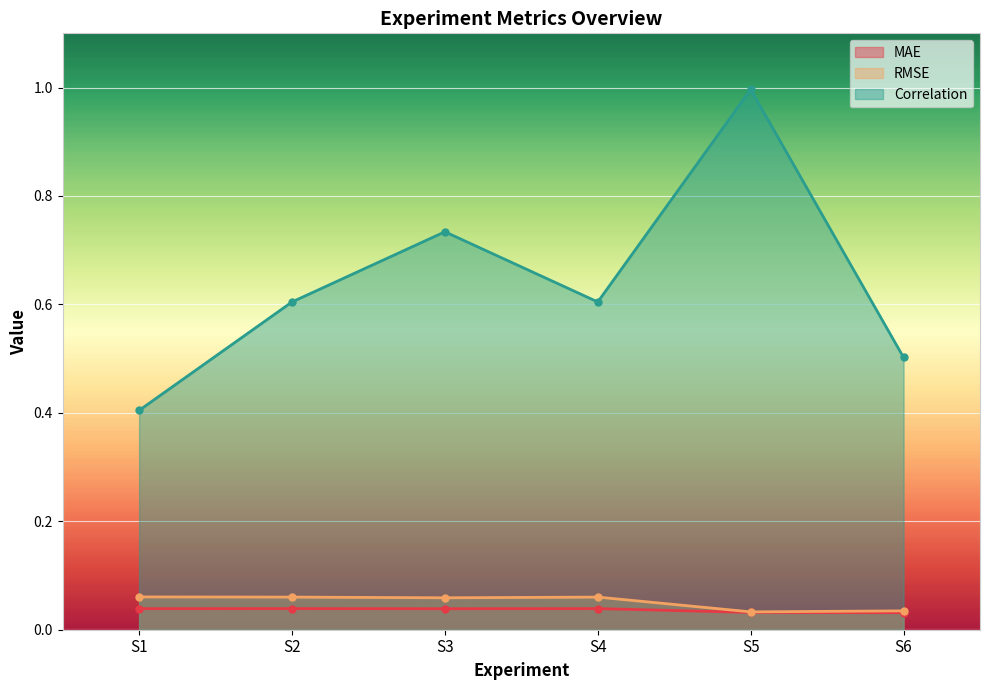

Where is MAE nearest to the value 0?

S6